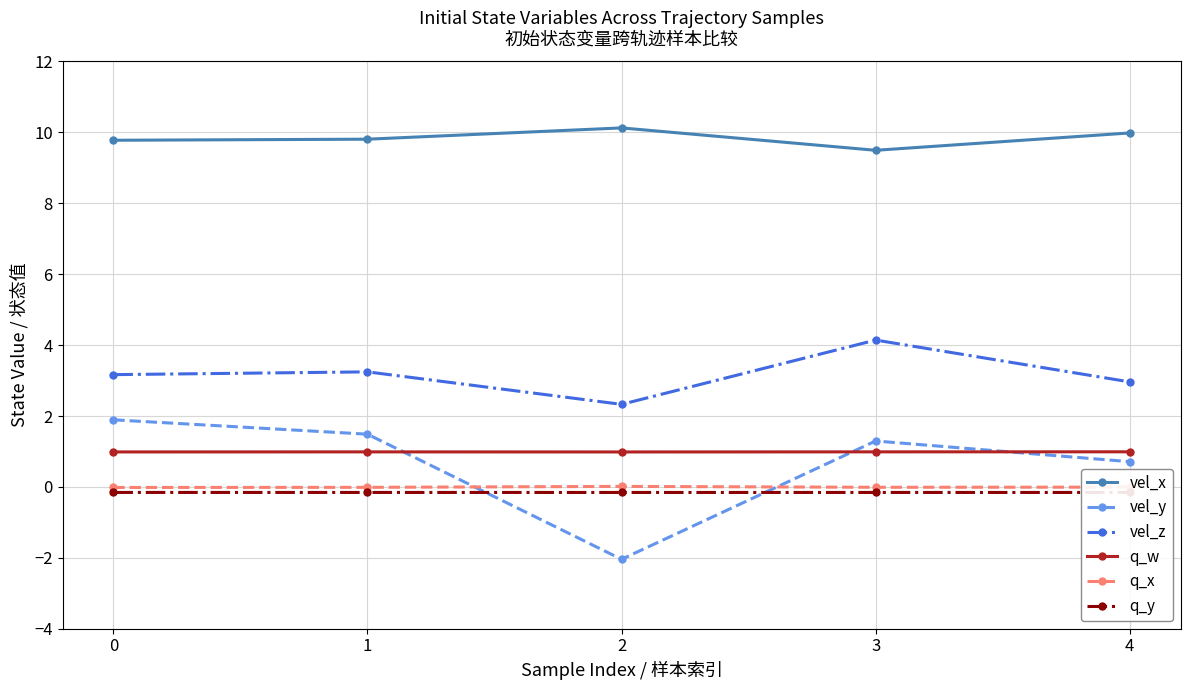

What is the total value across all series at 1?

15.3